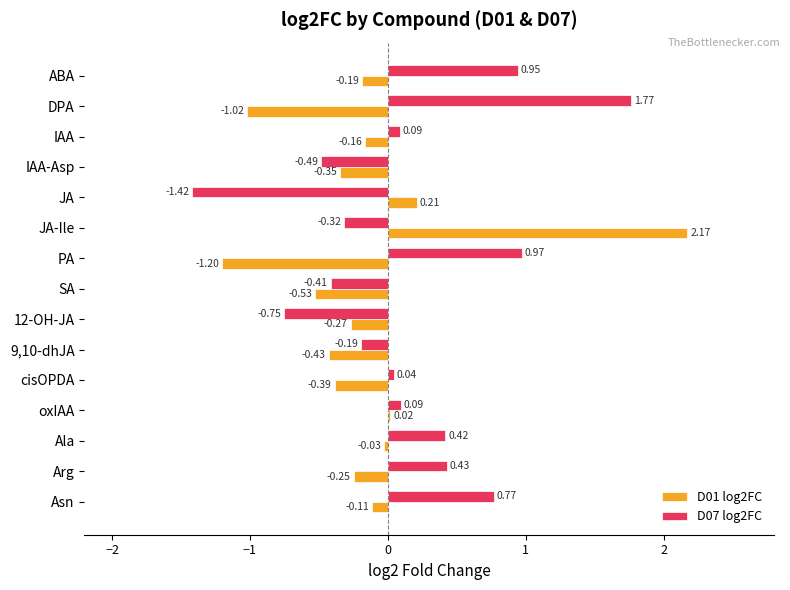

Is the value of D01 log2FC at DPA greater than the value of D07 log2FC at JA-Ile?

No